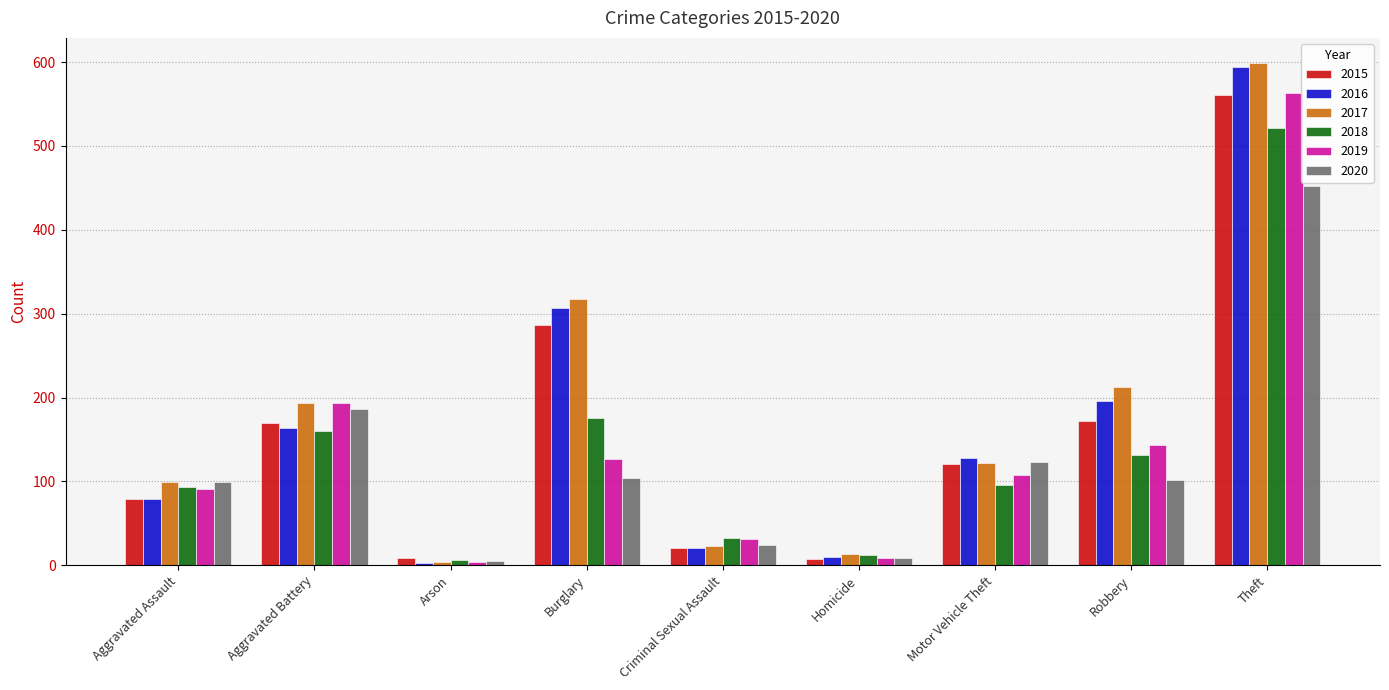

The 2017 series shows 24 at Aggravated Assault. True or false?

False